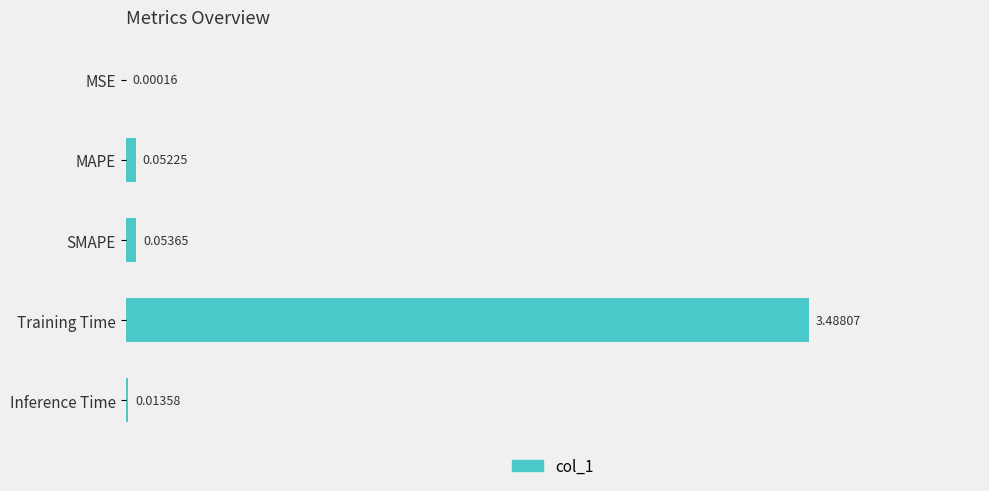

Which has a higher value, SMAPE or MSE?

SMAPE